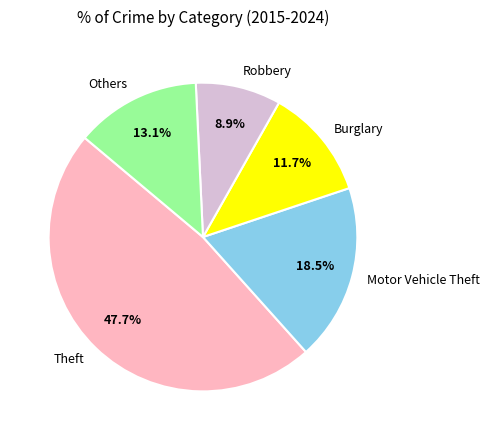

Which has a higher value, Others or Burglary?

Others